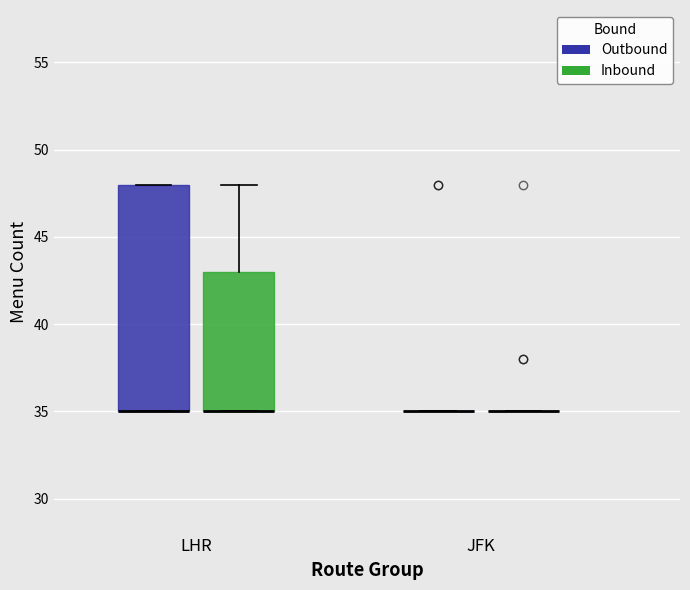

Reading left to right, read every box against the y-axis: the position of its median line, the range the box covers, and the ends of its whiskers. The values are not printed on the chart, so give them approximately, as read against the axis.

LHR (Outbound): median 35 (drawn on the box's lower edge), box 35 to 48, whiskers 35 to 48
LHR (Inbound): median 35 (drawn on the box's lower edge), box 35 to 43, whiskers 35 to 48
JFK (Outbound): box collapsed to a line at 35, whiskers 35 to 35
JFK (Inbound): box collapsed to a line at 35, whiskers 35 to 35